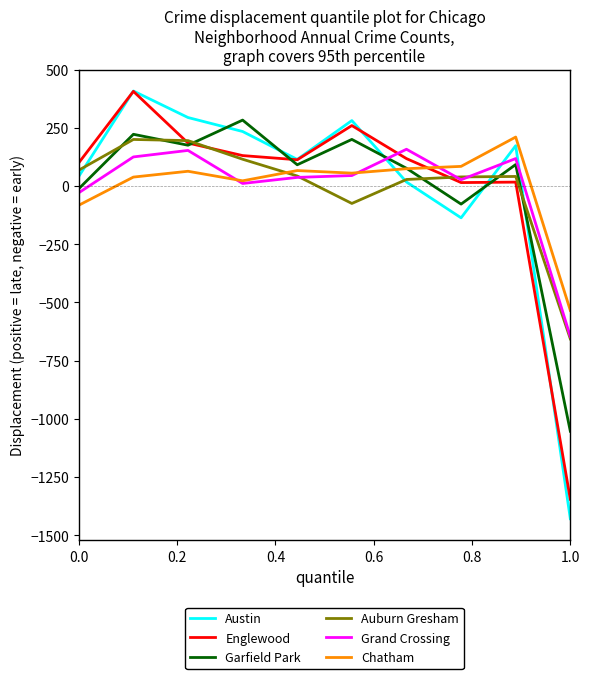

What is the greatest value displayed?

408.5